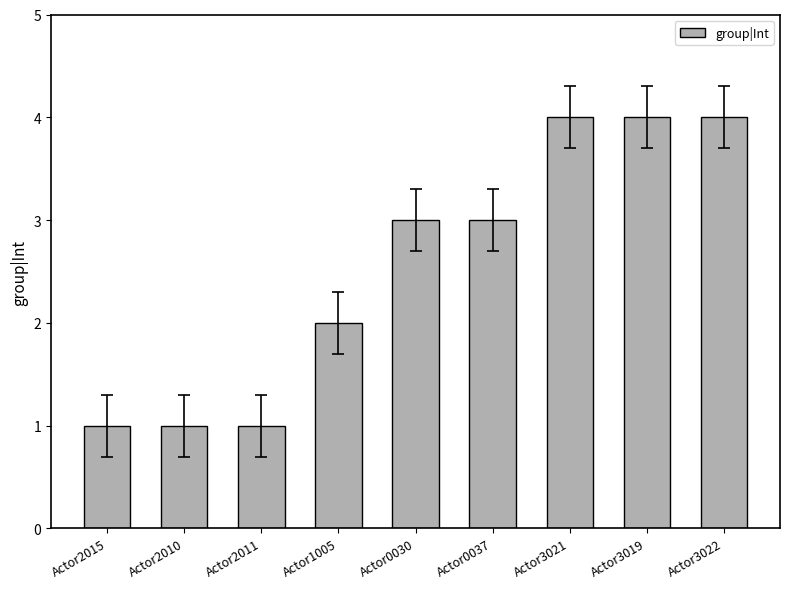

What is the ratio of the value at Actor2010 to the value at Actor1005?

0.5